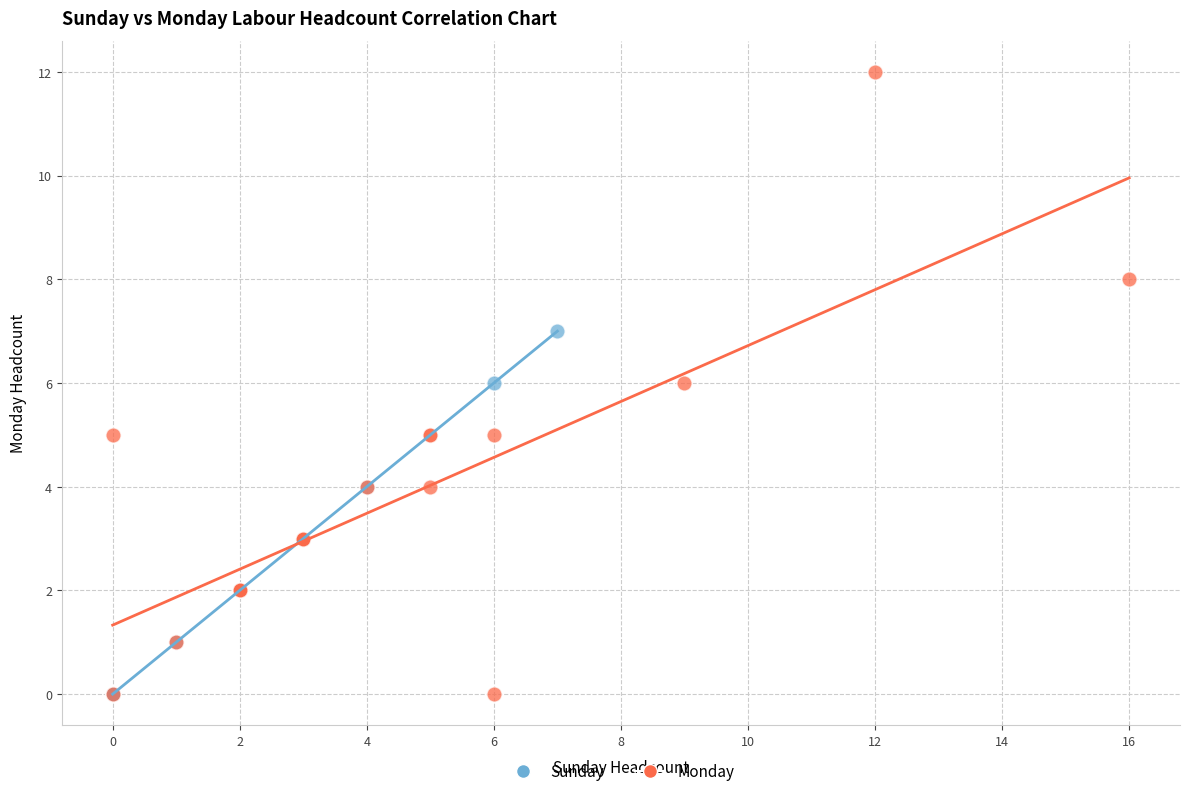

Which series reaches the maximum Y coordinate?

Monday